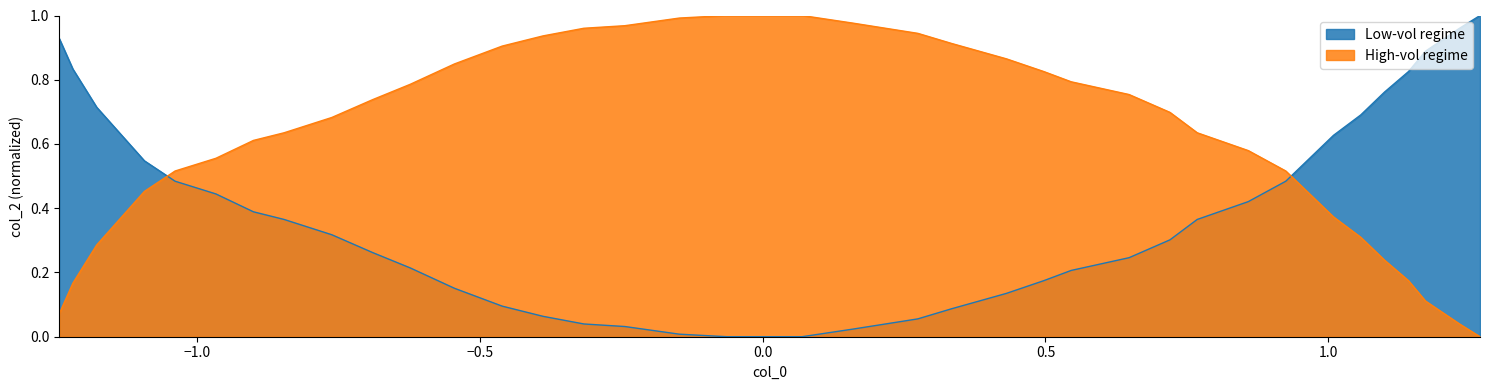

How many values are above zero?

37